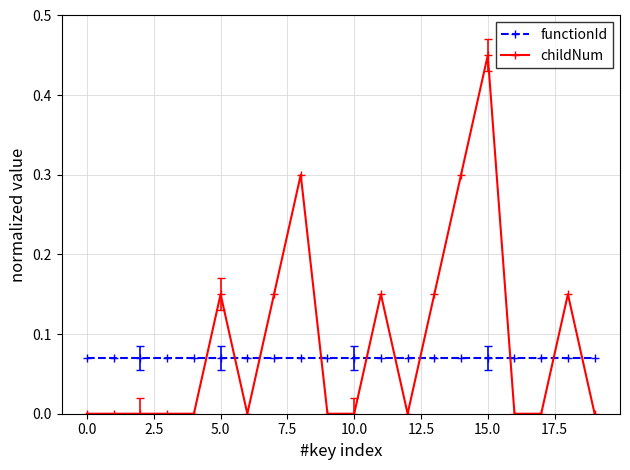

Rank the series by their maximum value, from highest to lowest.

childNum, functionId